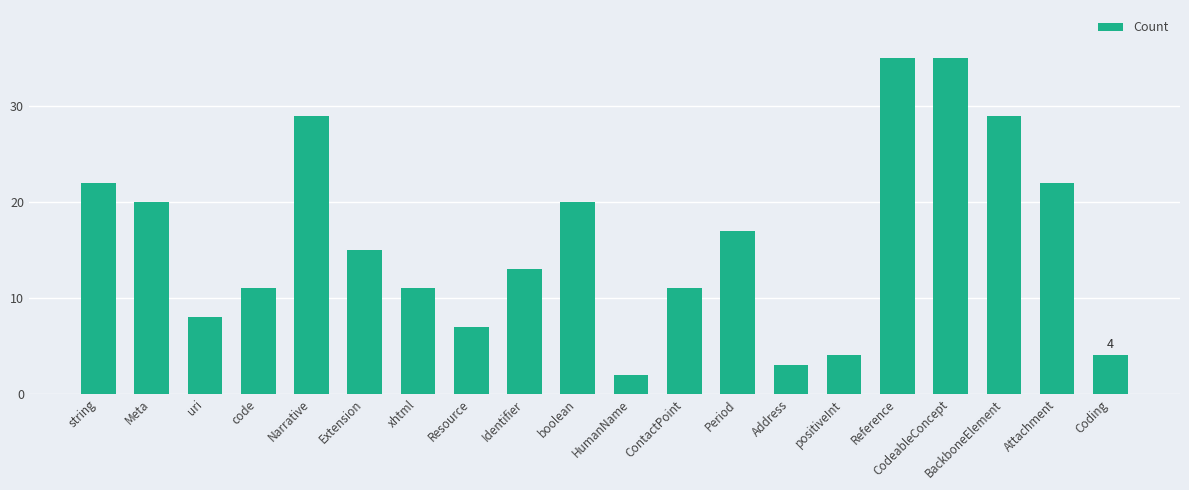

What is the sum of all values?

318